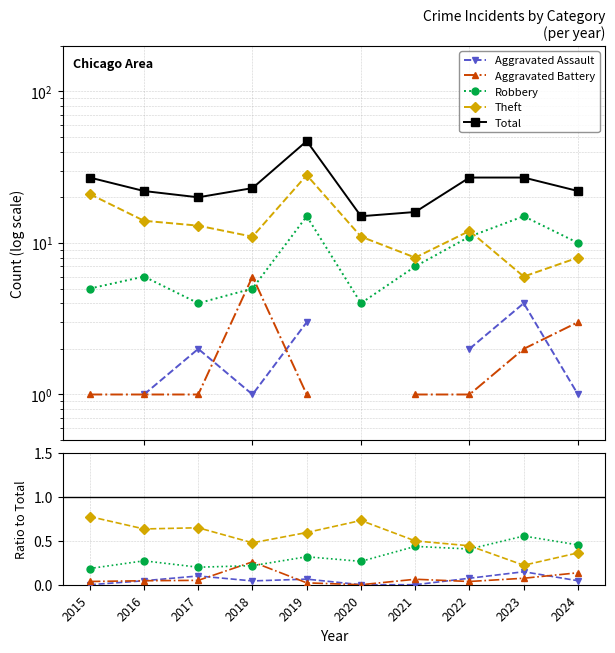

Is it true that Robbery equals 0.2 at 2017?

True